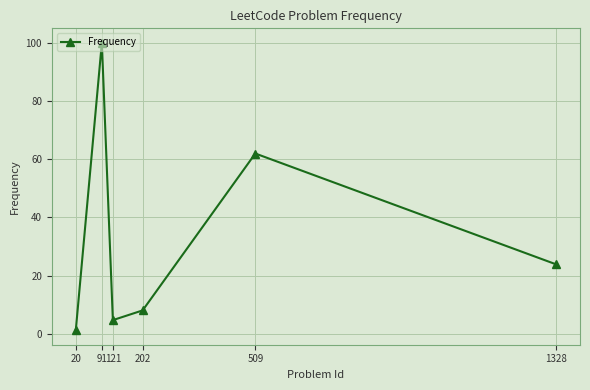

What is the approximate value at 121?

4.7